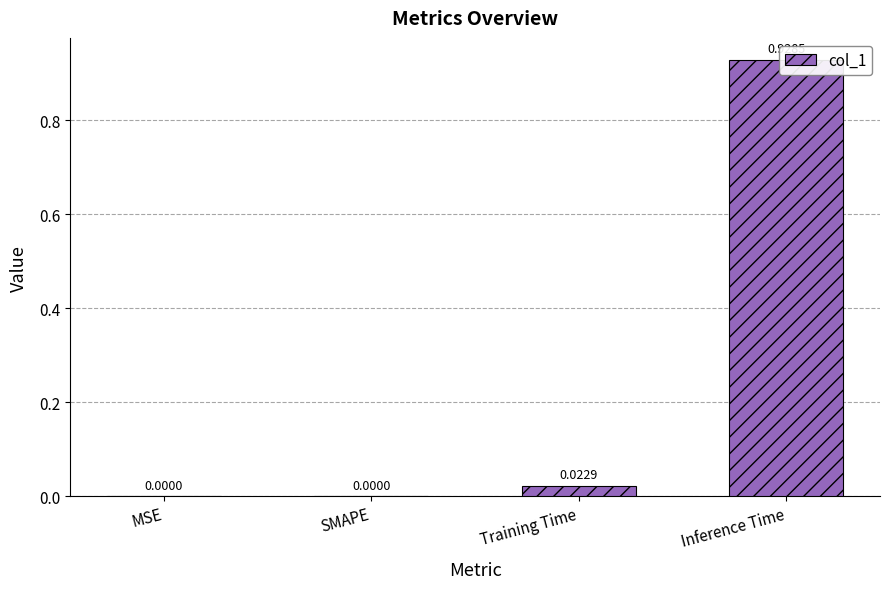

List the labels in order of value, smallest first.

MSE, SMAPE, Training Time, Inference Time